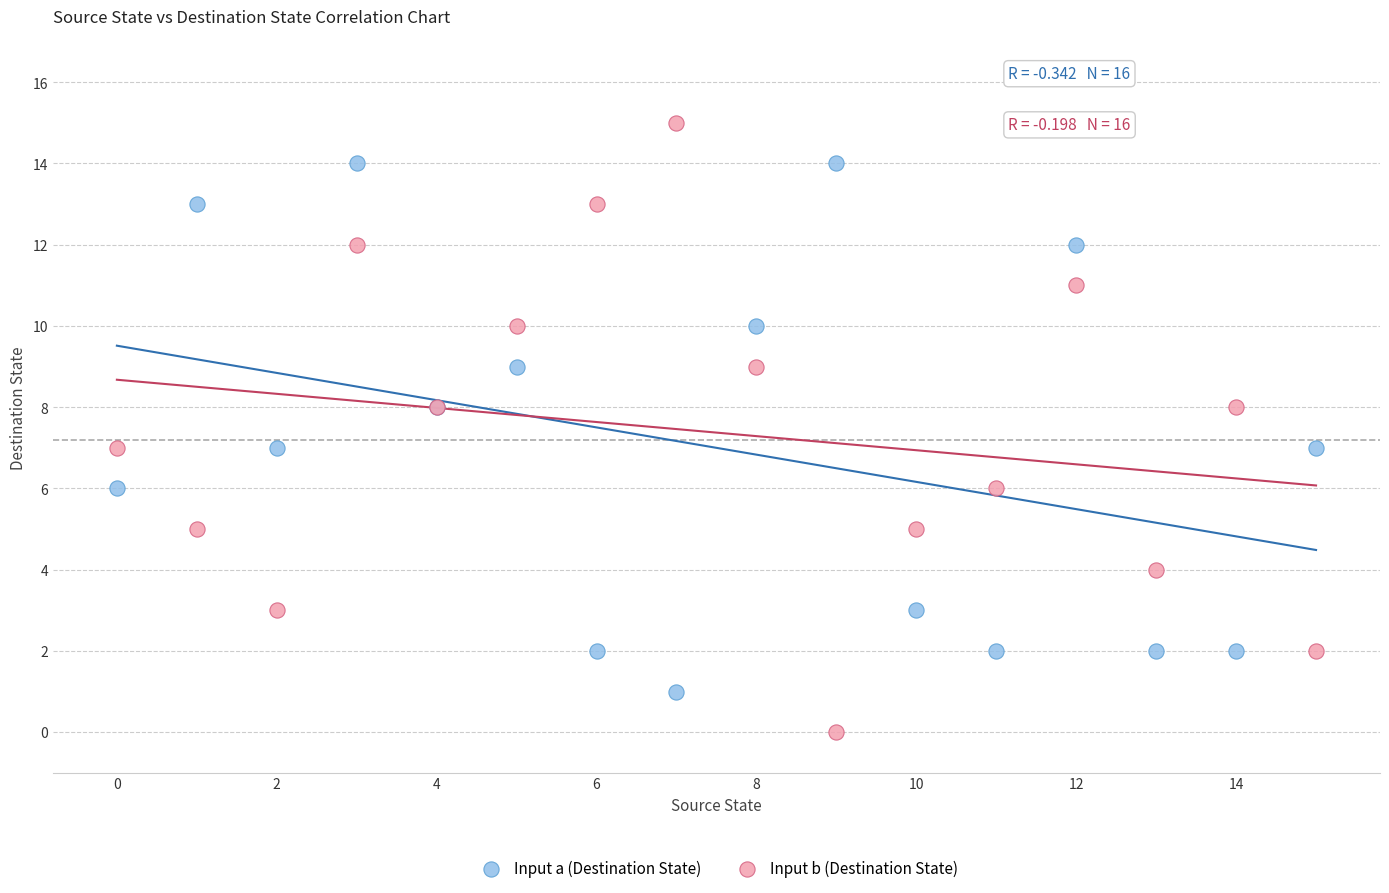

Which series has the largest Y range (max minus min)?

Input b (Destination State)